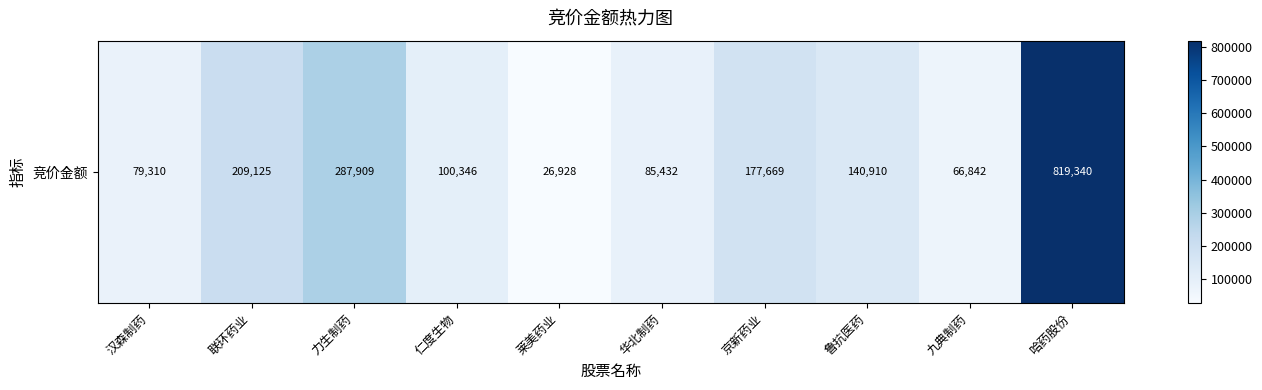

What value does the data have at 莱美药业, to the nearest 100?

26900